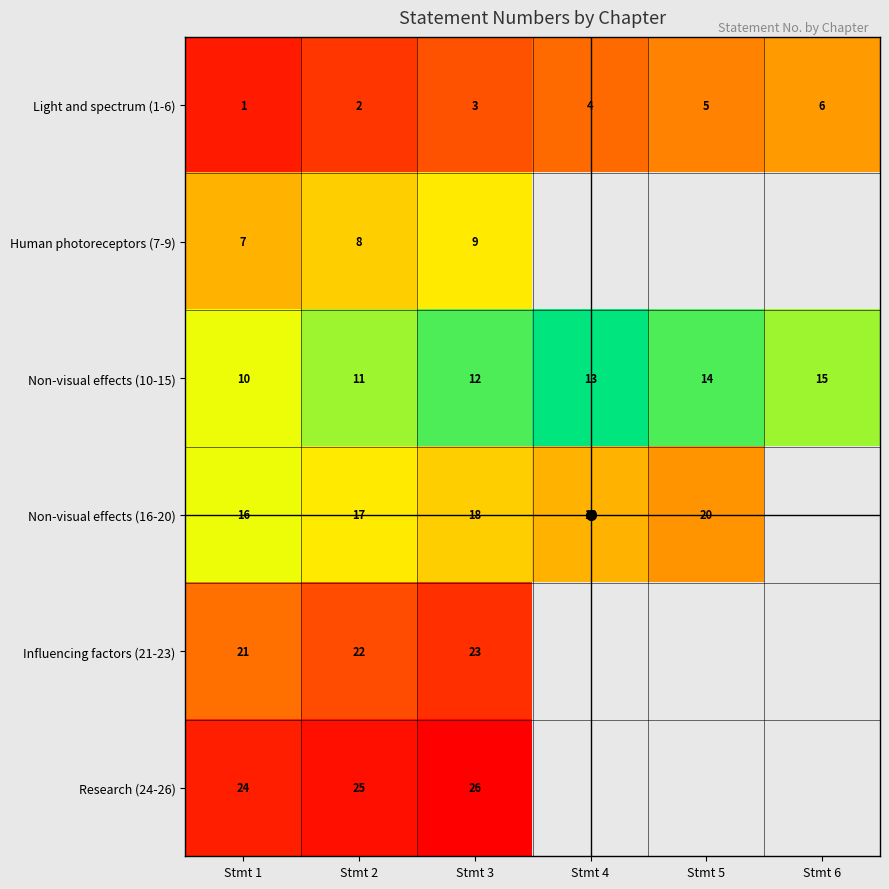

What is the difference between the maximum and minimum values in the Human photoreceptors (7-9) series?

2.0